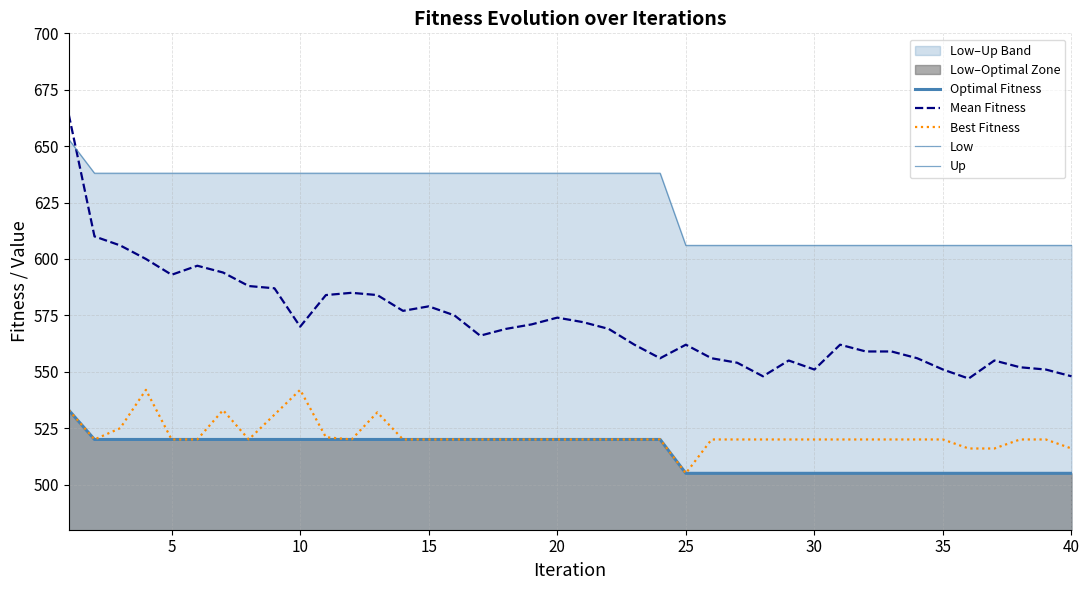

How many Optimal Fitness values are between 505 and 520?

39